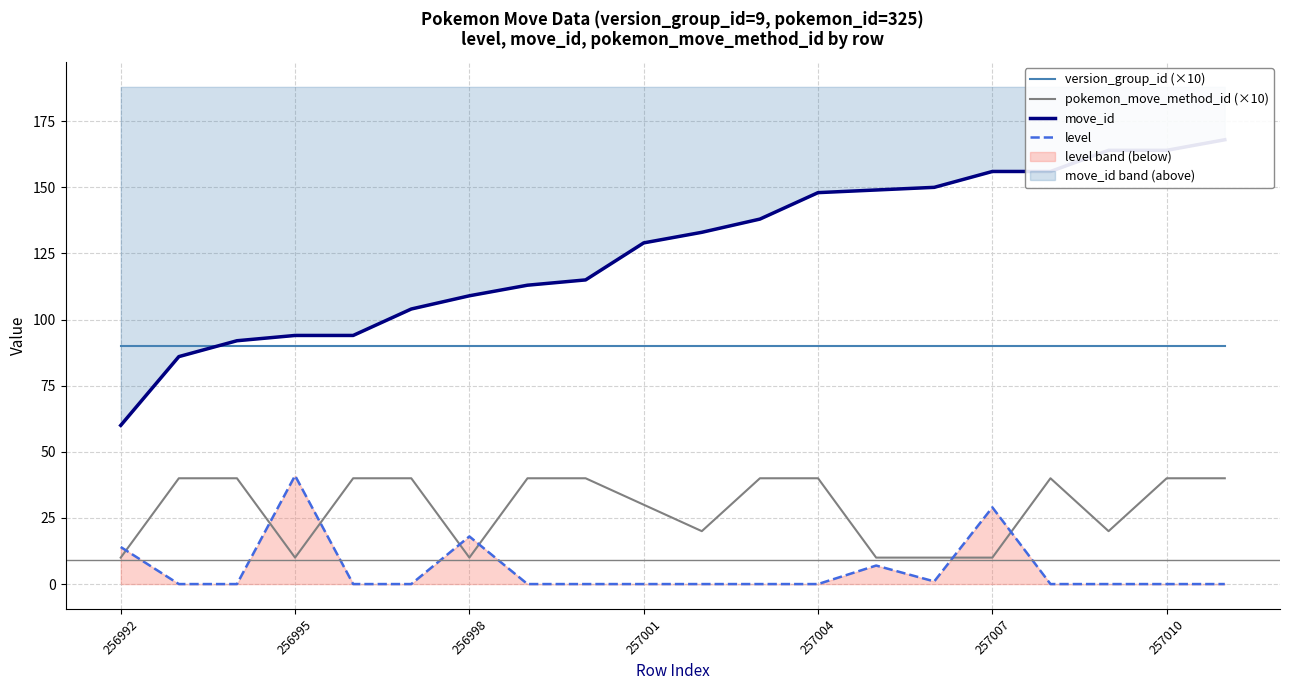

Which series has the largest range (max minus min)?

move_id